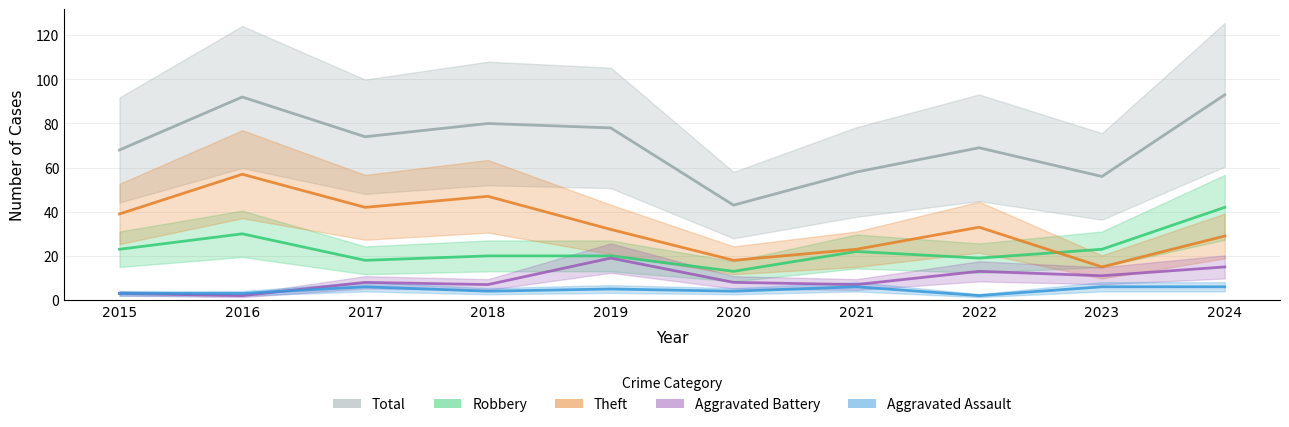

At which label is Theft closest to 36?

2015